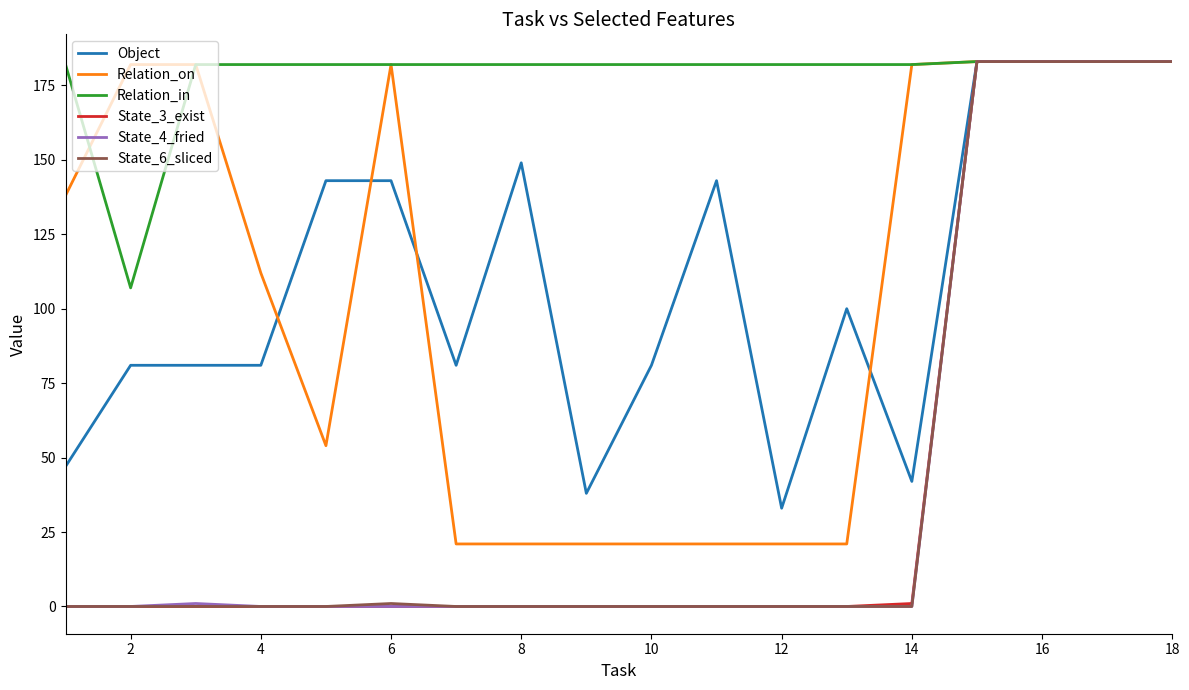

Which series has the largest total across all categories?

Relation_in